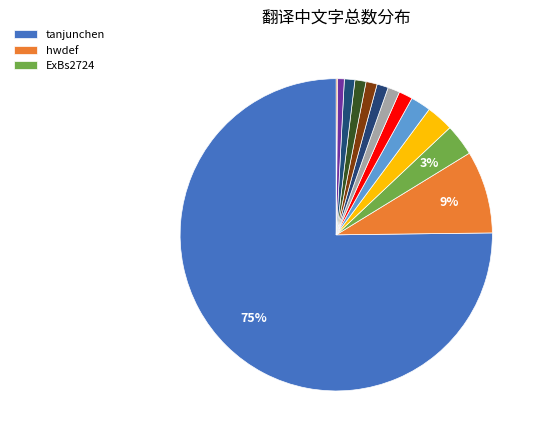

Which category has the smallest portion of the pie?

rootsongjc